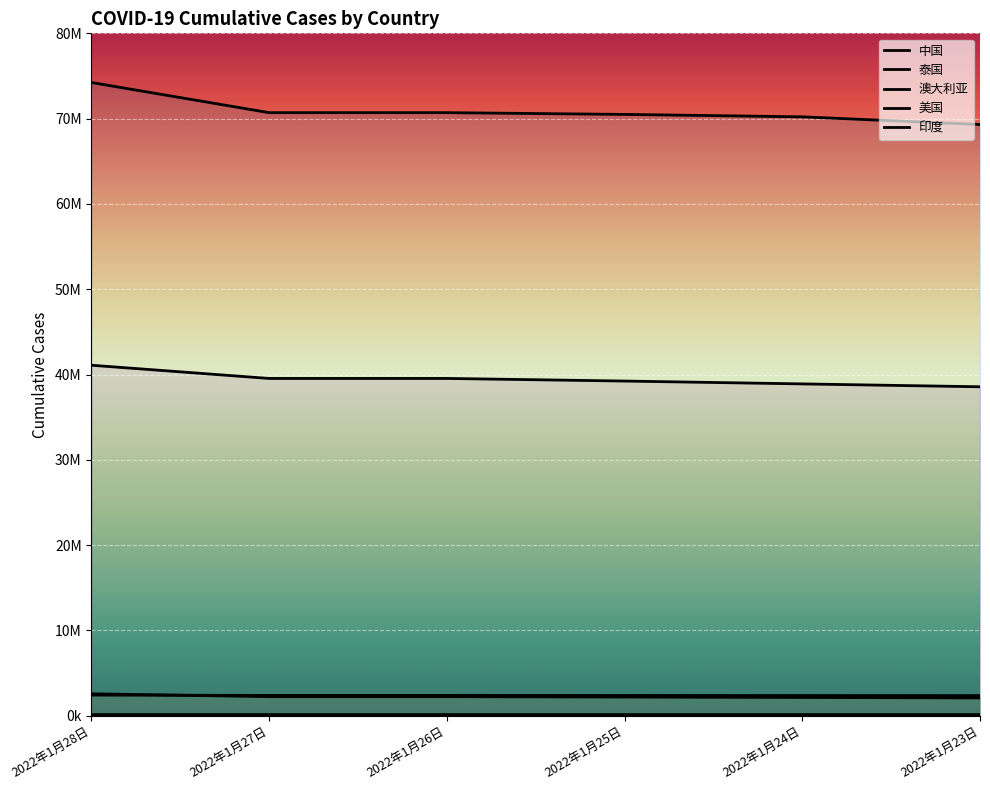

At which category does the chart reach its minimum across all series?

2022年1月23日